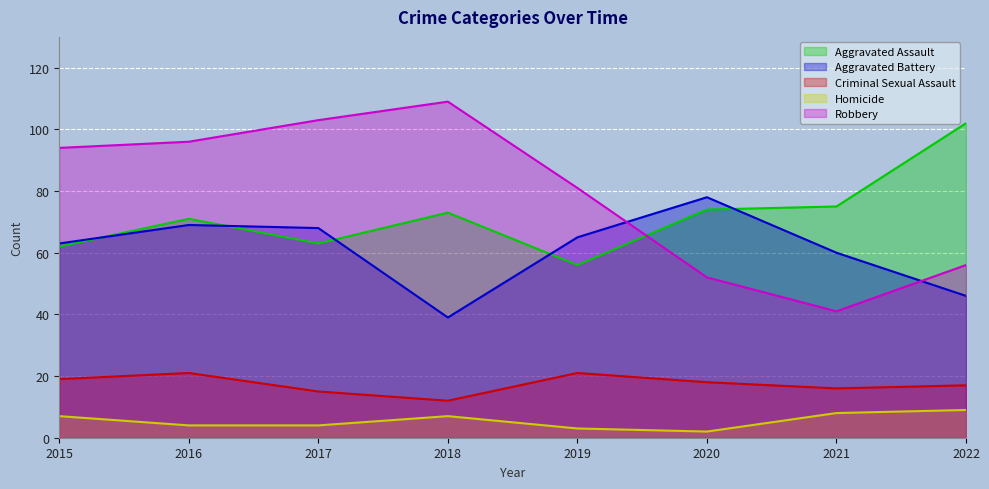

Which series ends up on top after the final intersection of Aggravated Assault and Aggravated Battery?

Aggravated Assault